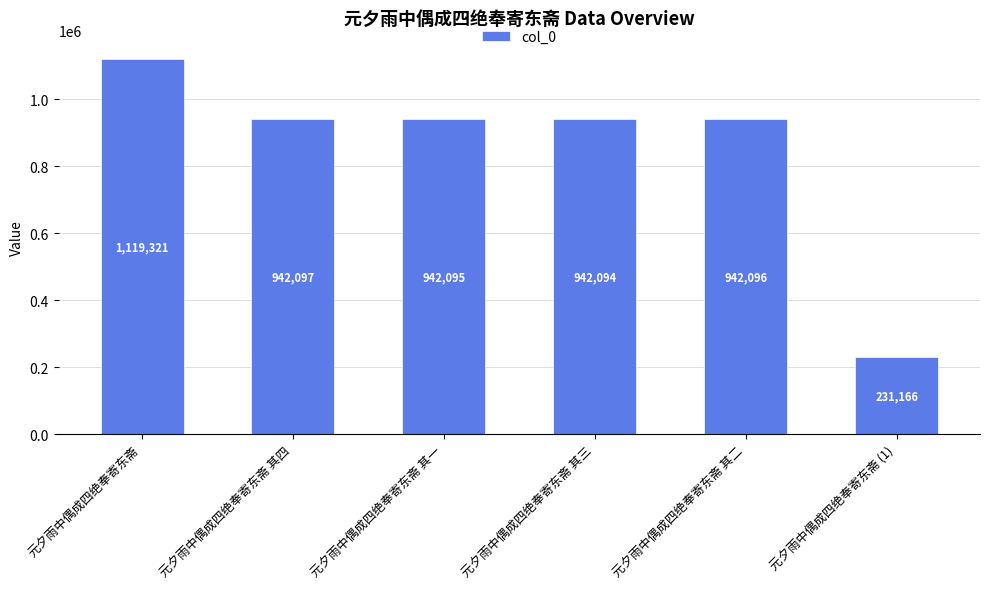

List the labels in order of value, largest first.

元夕雨中偶成四绝奉寄东斋, 元夕雨中偶成四绝奉寄东斋 其四, 元夕雨中偶成四绝奉寄东斋 其二, 元夕雨中偶成四绝奉寄东斋 其一, 元夕雨中偶成四绝奉寄东斋 其三, 元夕雨中偶成四绝奉寄东斋 (1)